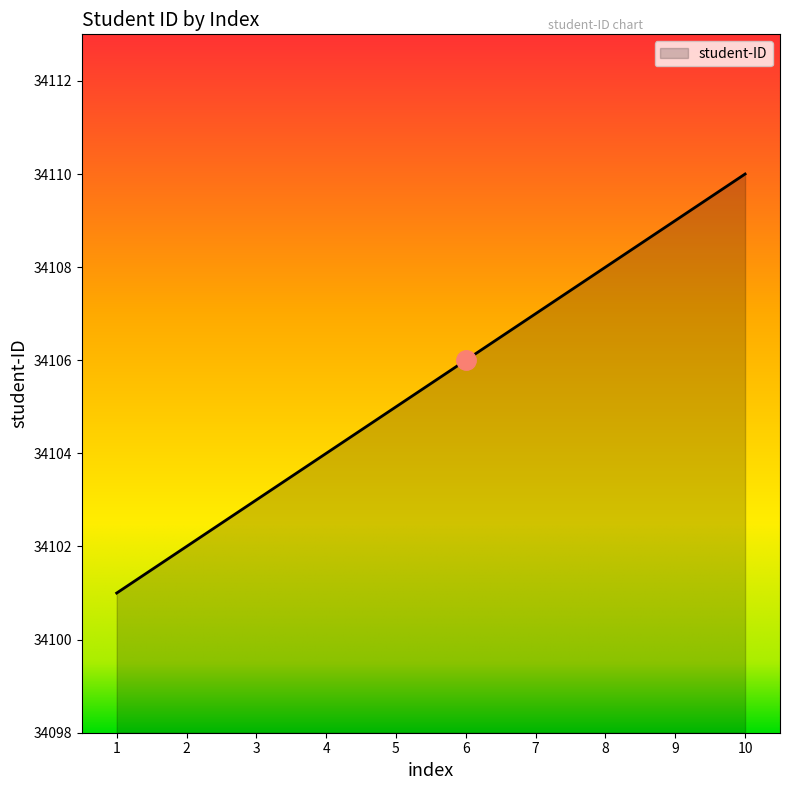

What is the sum of the values at 10 and 2?

68212